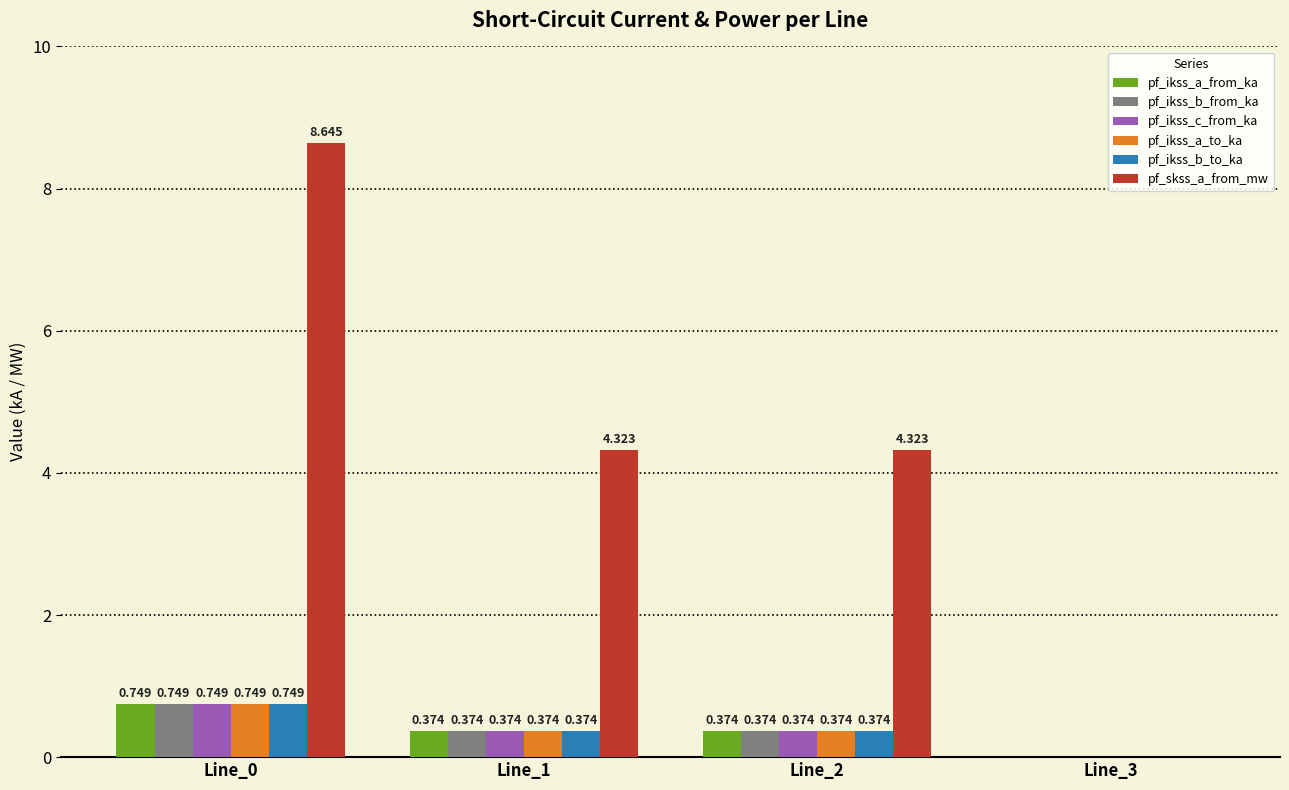

Which series has the largest range (max minus min)?

pf_skss_a_from_mw